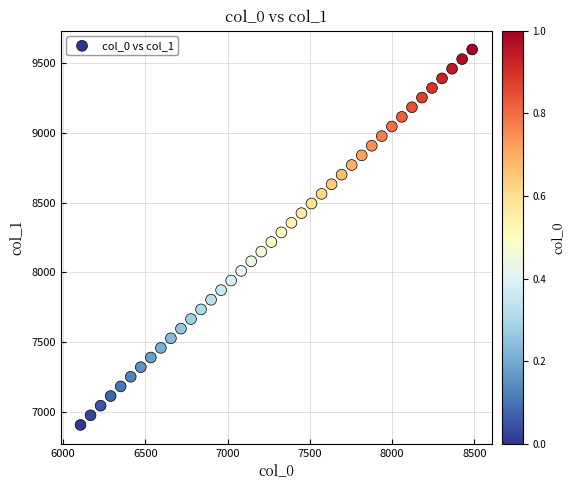

What is the range of X values (max minus min)?

2379